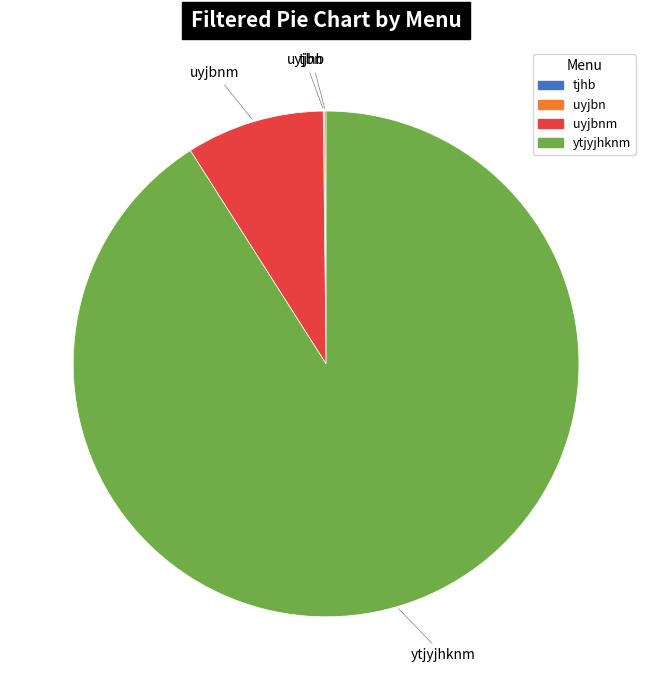

Is there a majority slice in this chart?

Yes